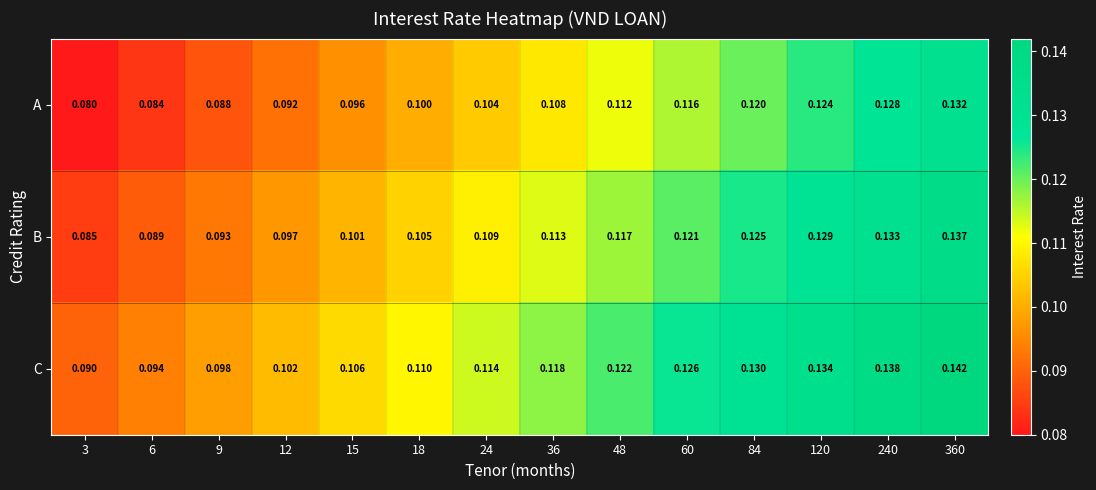

Rank the series by their average value, from lowest to highest.

A, B, C